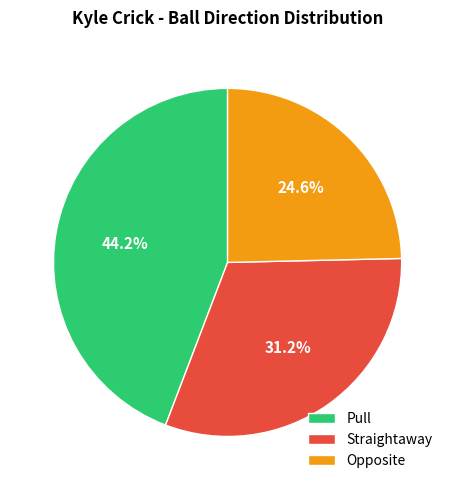

Rank the categories by value from lowest to highest.

Opposite, Straightaway, Pull